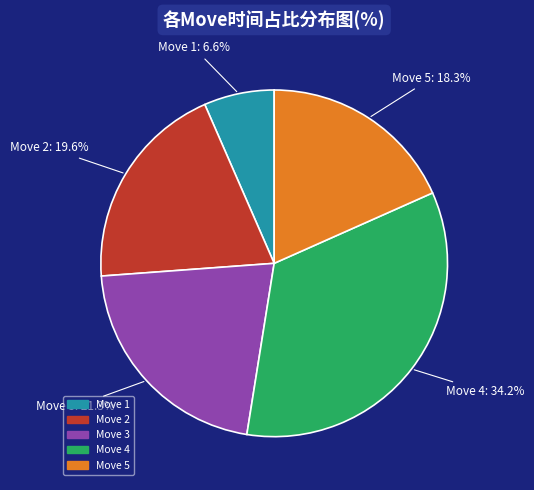

How many slices are in this pie chart?

5